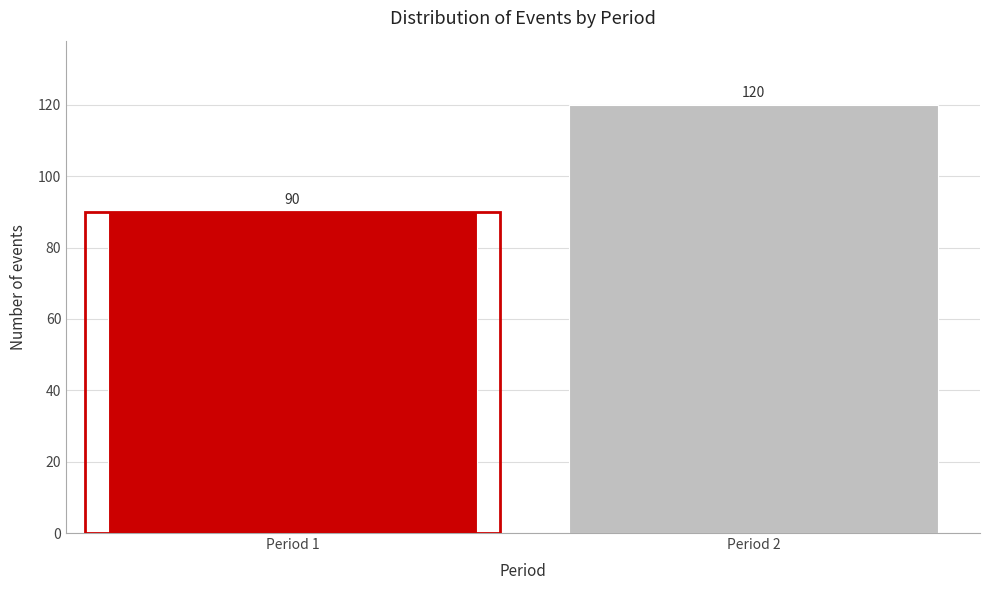

Reading left to right, transcribe all the data shown in this chart.

90	120